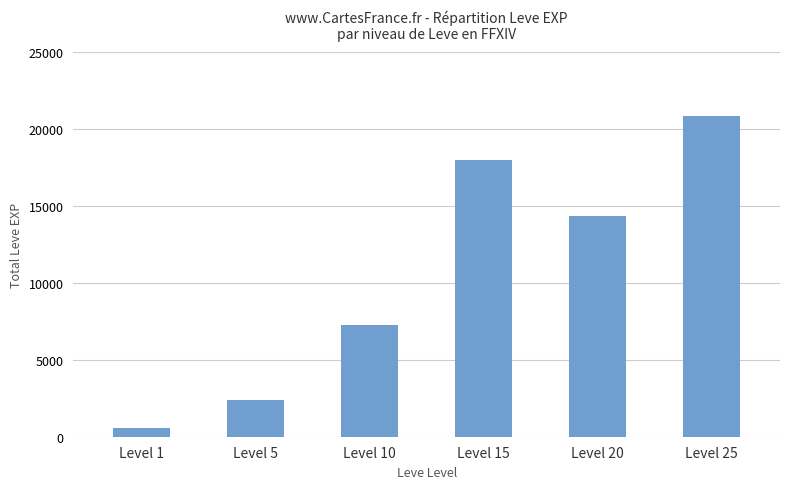

How many bars are there in total?

6